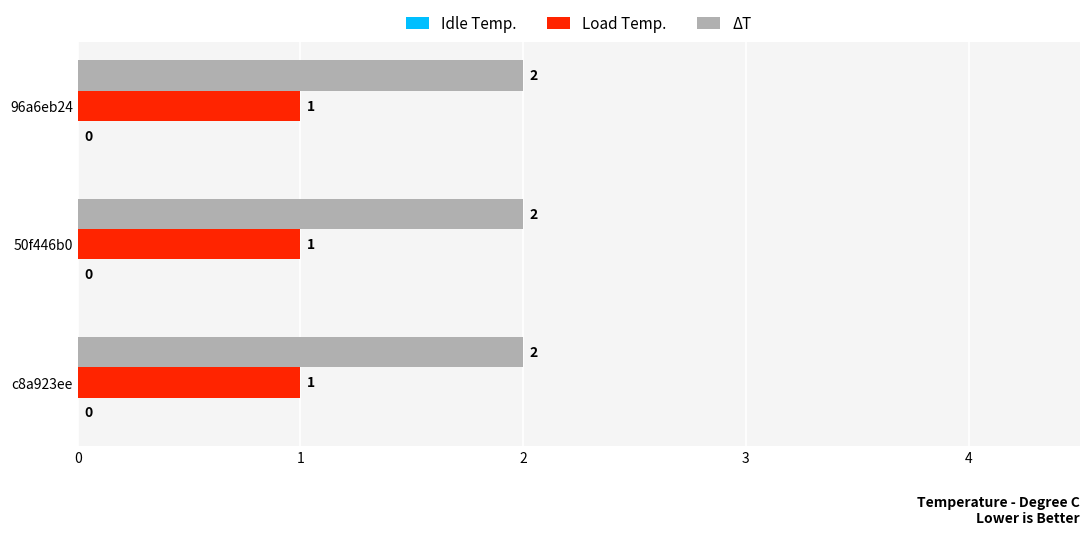

Rank the series at 96a6eb24 from lowest to highest value.

Load Temp., ΔT